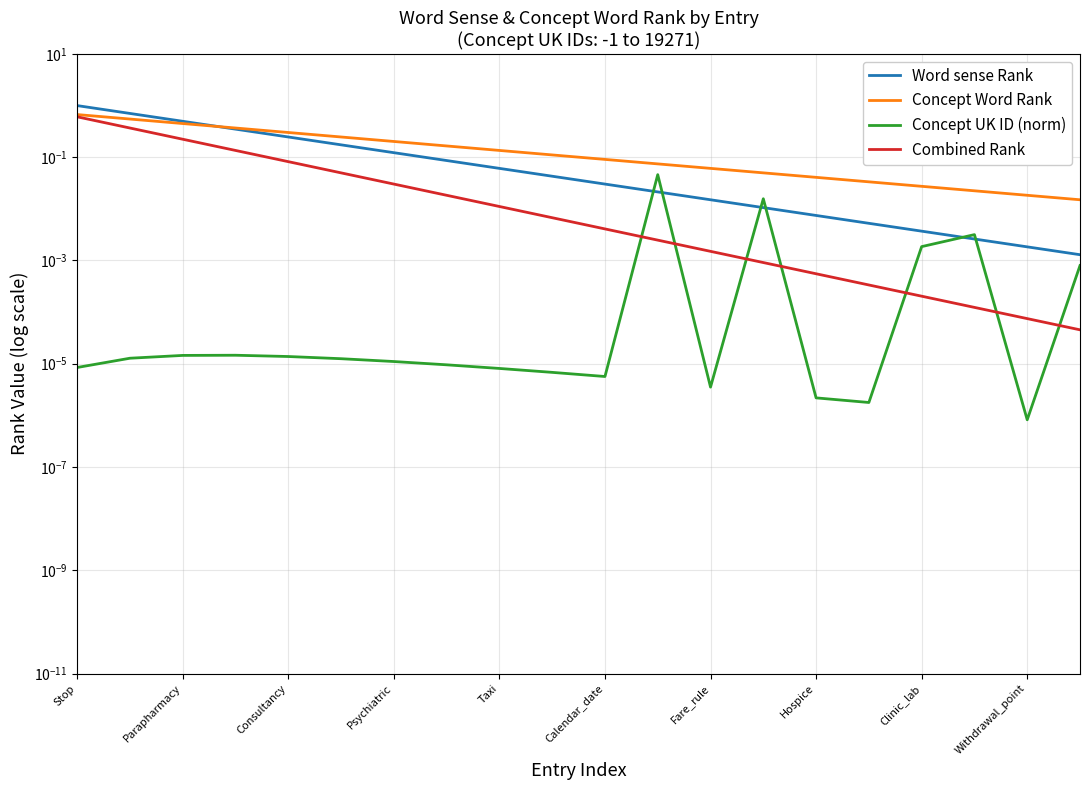

Between Consultancy and Withdrawal_point, which series saw the biggest shift?

Concept Word Rank